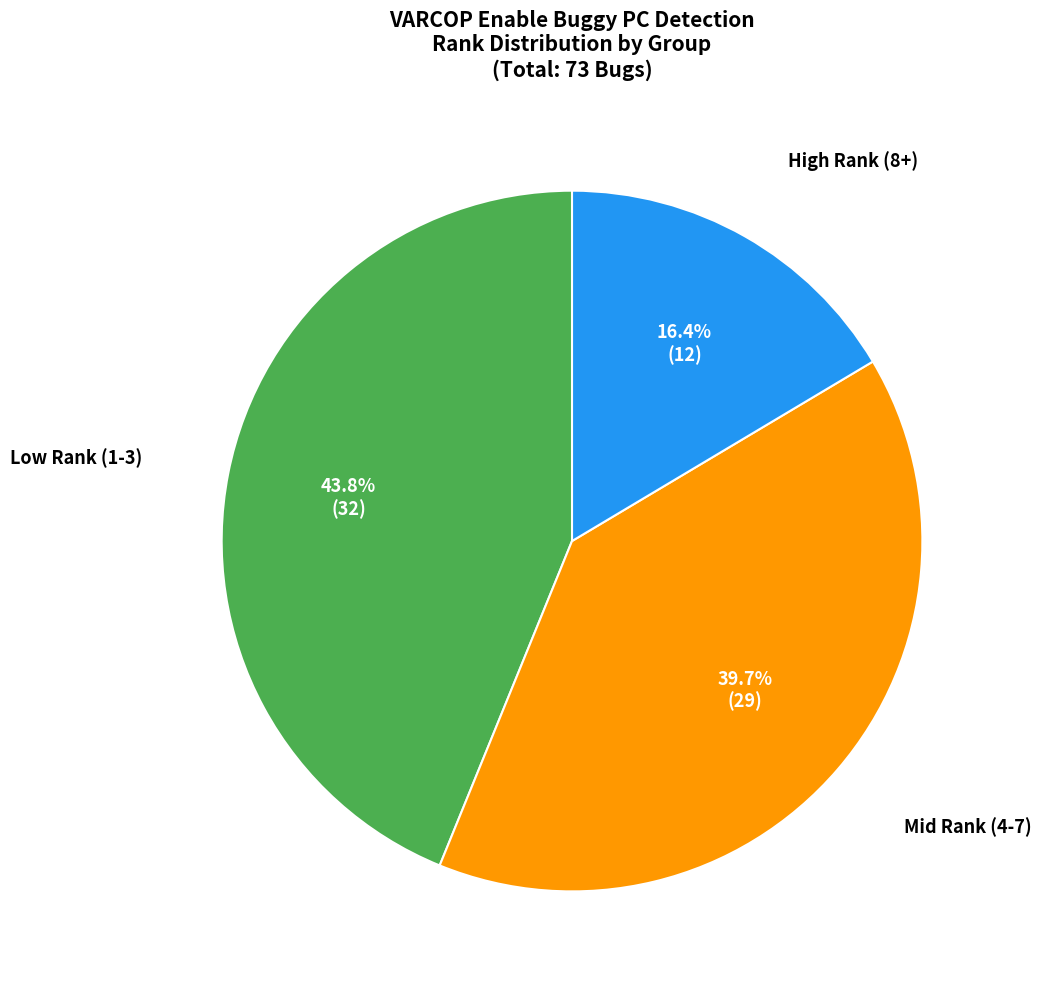

Does any single category account for the majority?

No